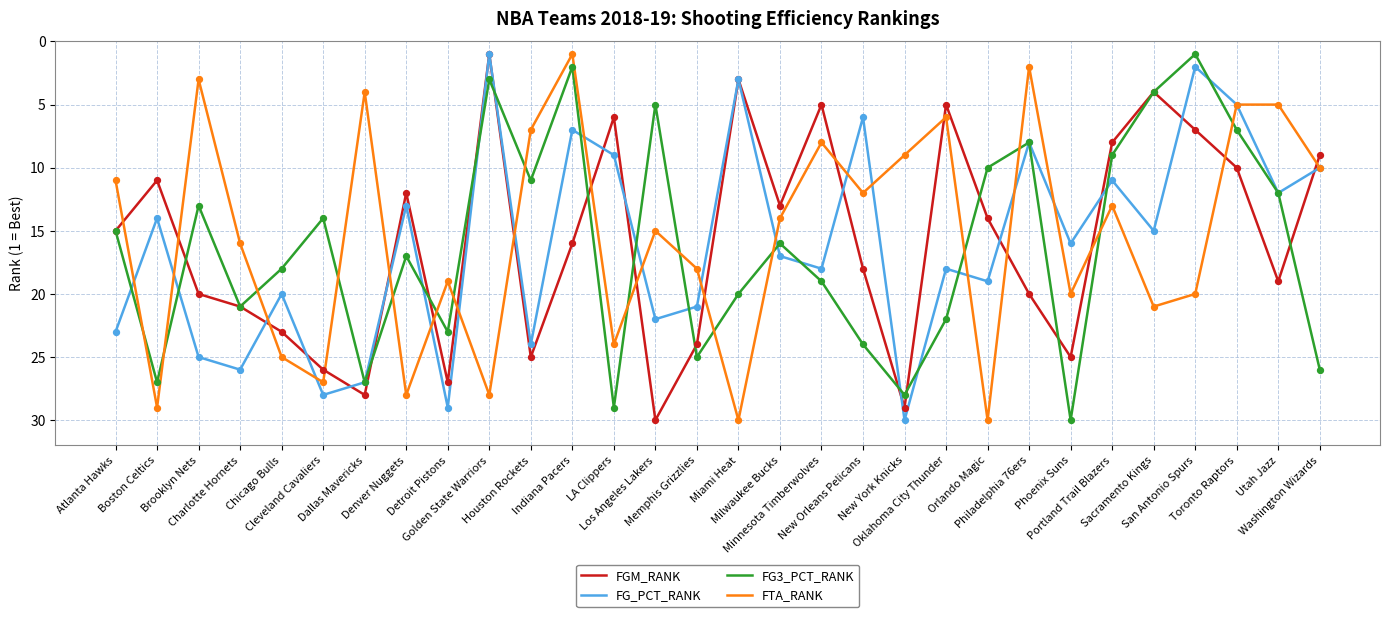

Is the value of FTA_RANK at Golden State Warriors greater than the value of FG_PCT_RANK at Brooklyn Nets?

Yes